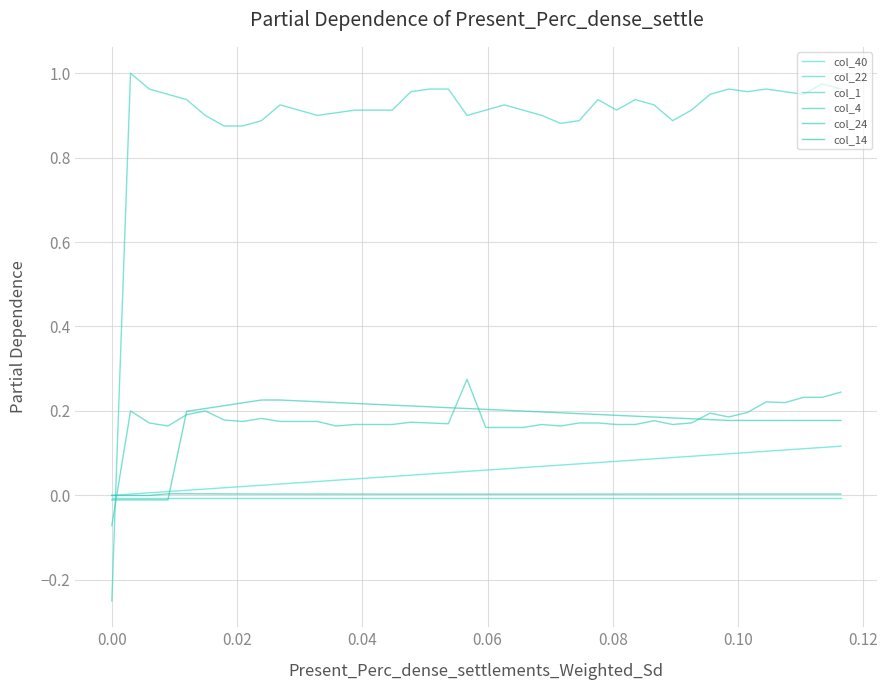

How many negative values does the col_4 series have?

1